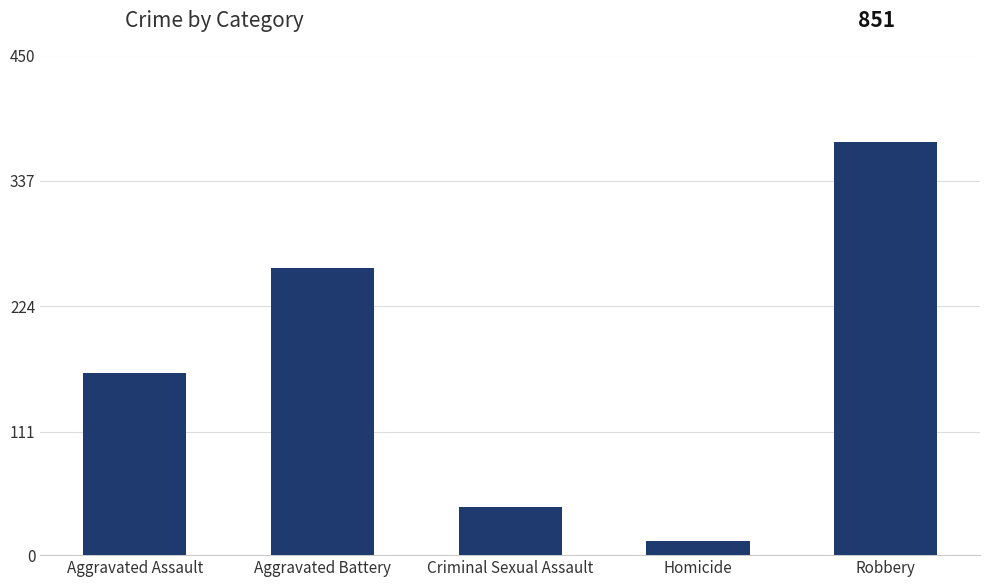

Reading right to left, extract all data points from this chart.

372	13	43	259	164